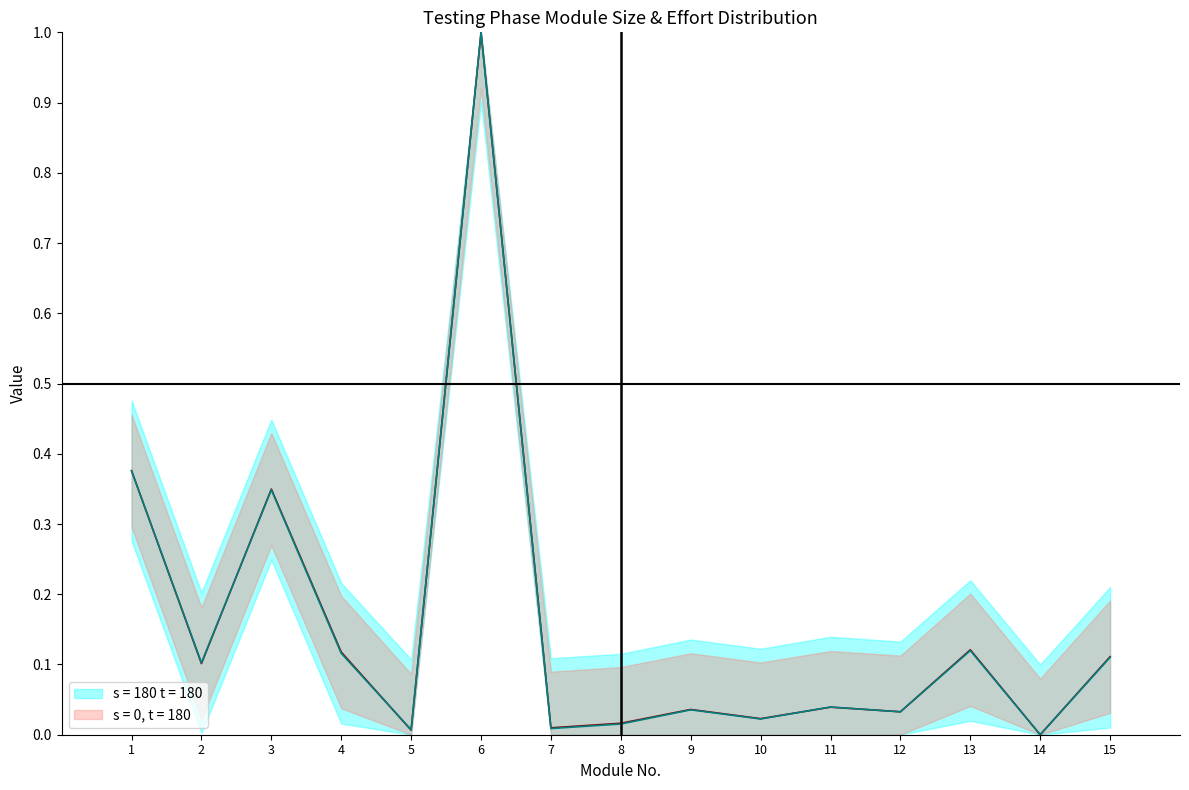

Which category has the highest value across all series?

6